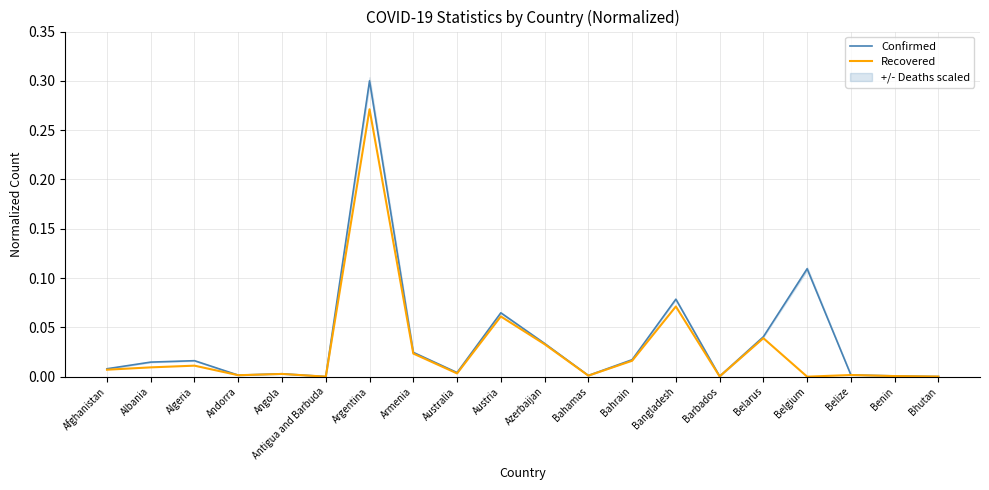

True or false: Recovered and Confirmed cross at least once.

False